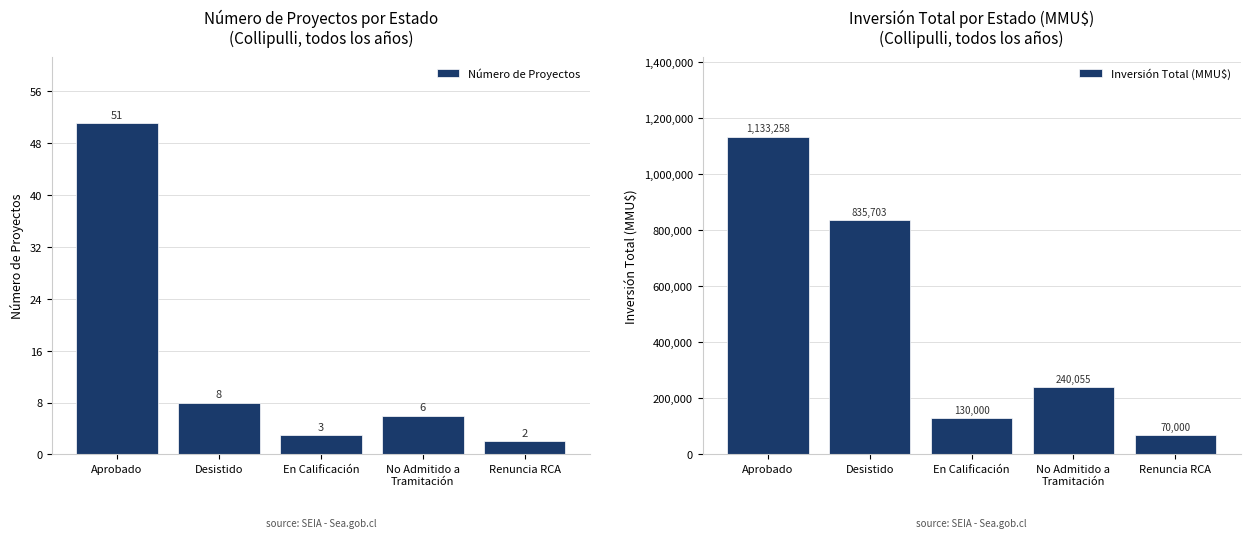

At which label does Número de Proyectos first exceed 6?

Aprobado